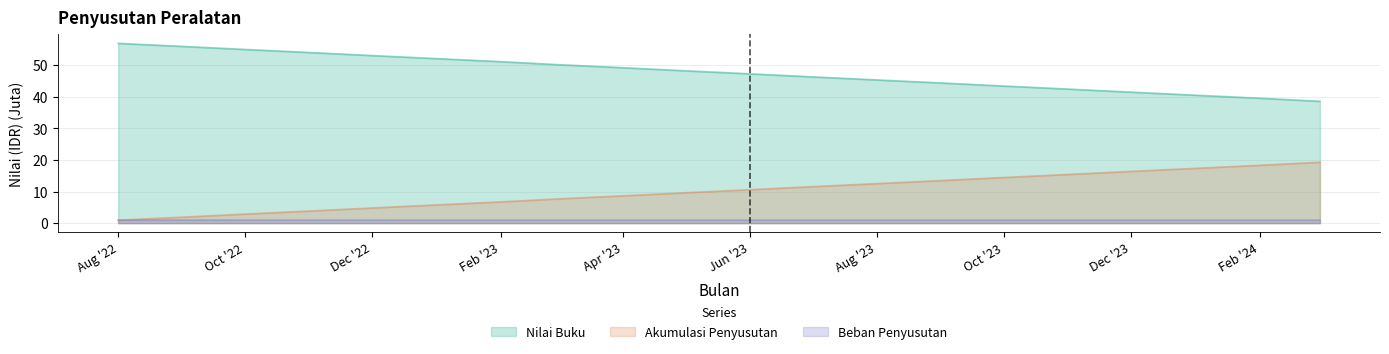

Is the value of Nilai Buku at Oct '23 greater than the value of Akumulasi Penyusutan at Oct '23?

Yes